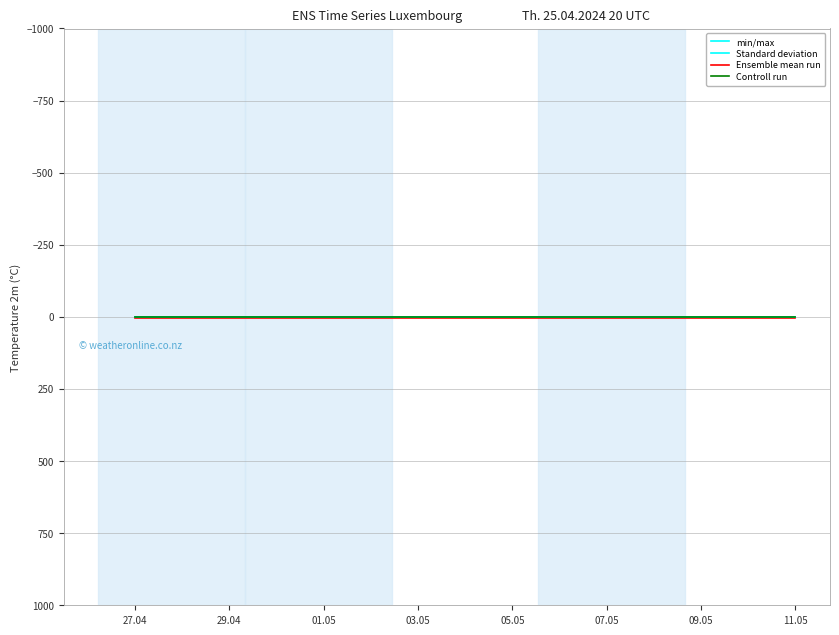

Does the chart display data point markers on the line(s)?

No